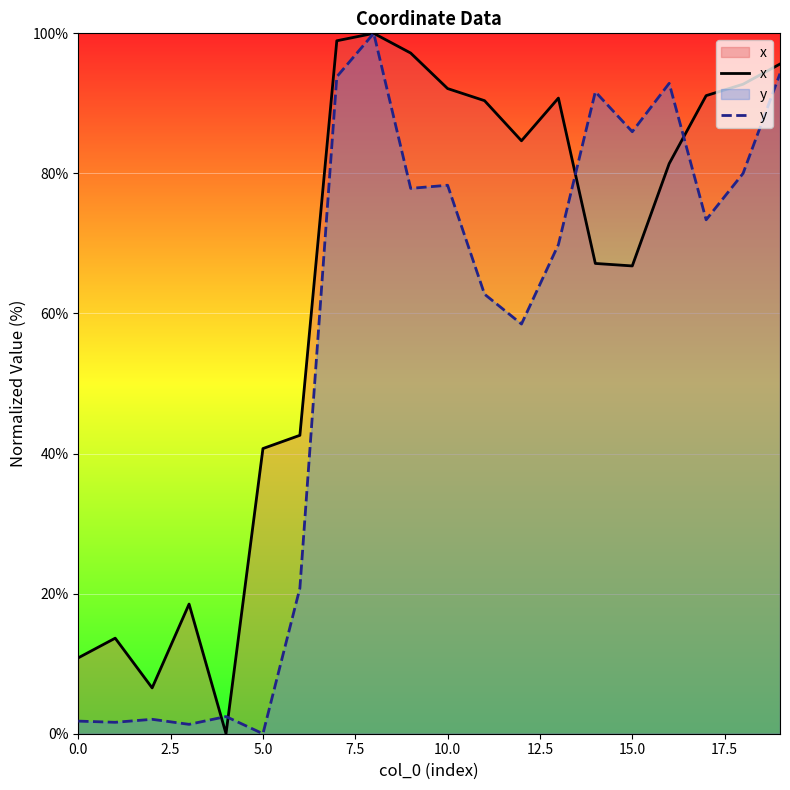

How many times do x and y cross each other?

4